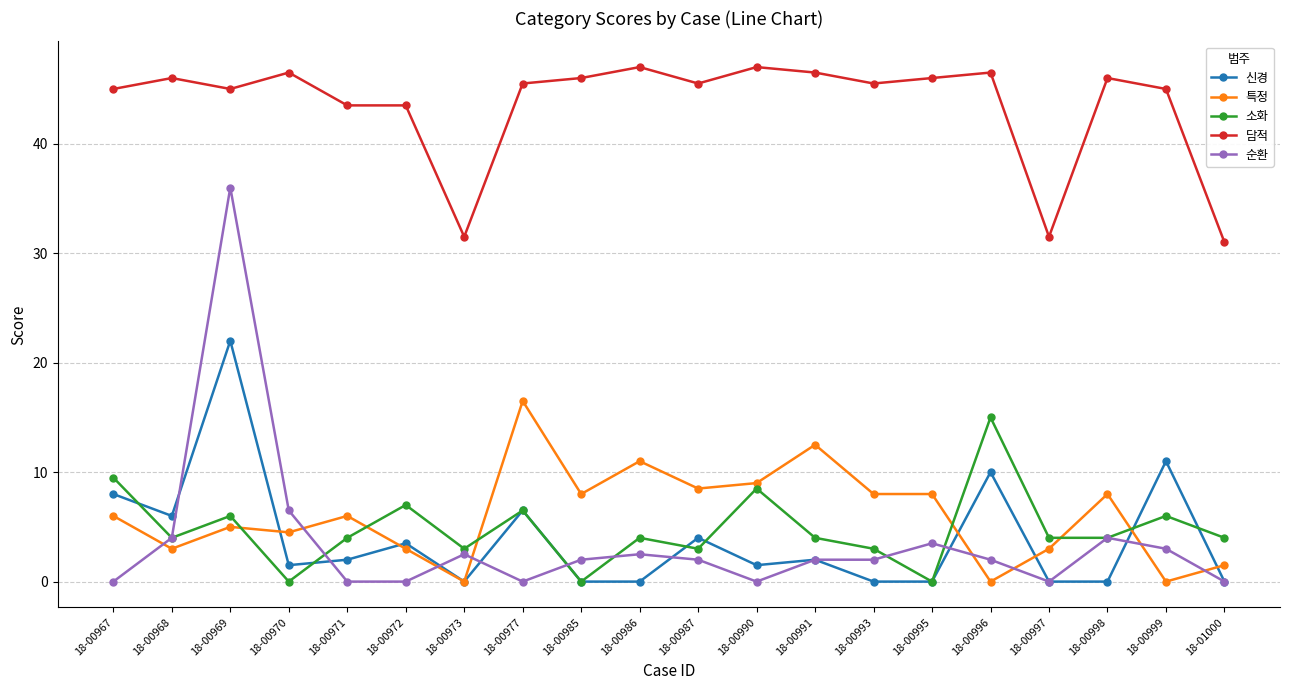

Which series changed the most between 18-00998 and 18-00999?

신경